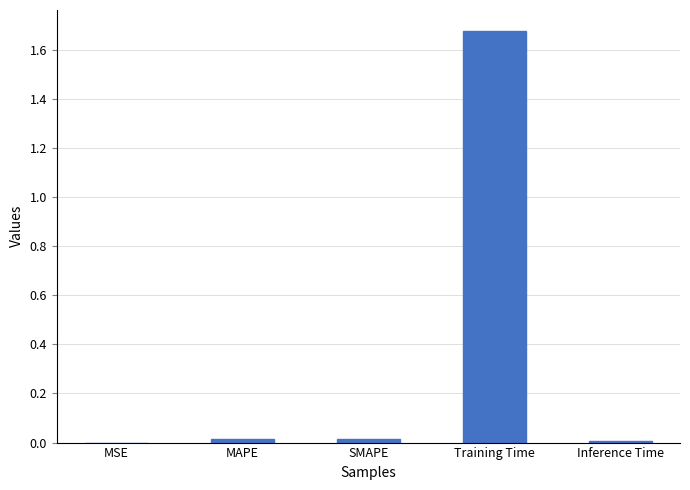

Between SMAPE and Training Time, which is larger?

Training Time